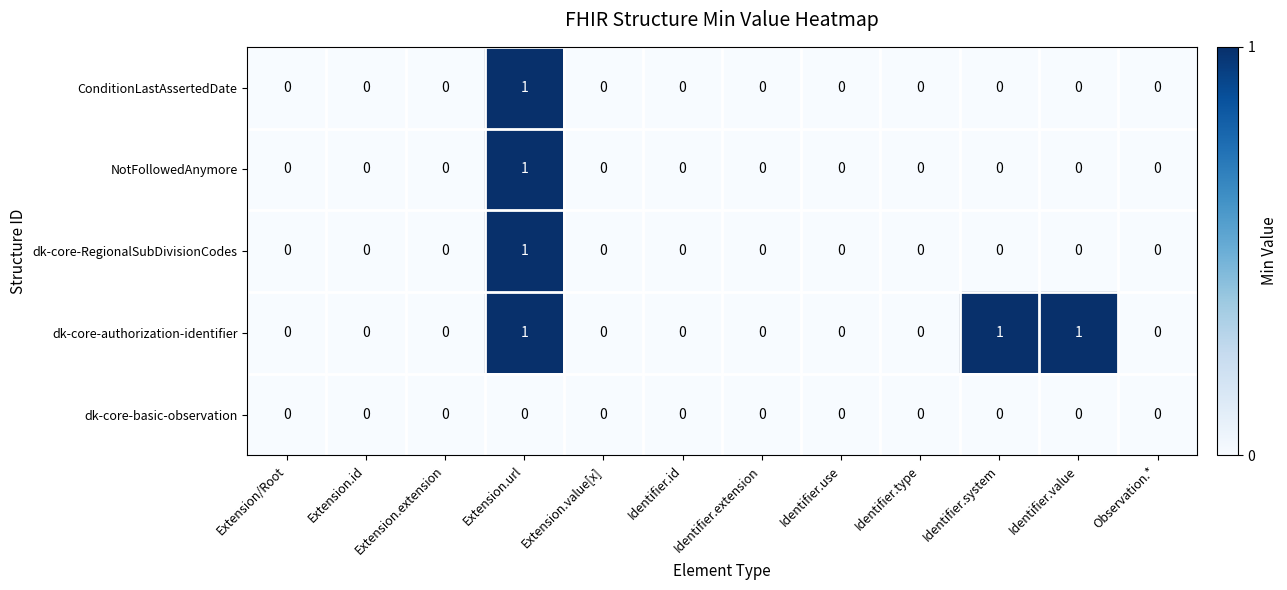

Between Extension/Root and Identifier.value, which series saw the biggest shift?

dk-core-authorization-identifier